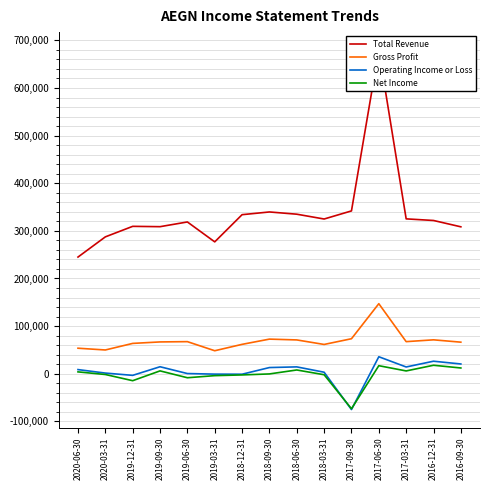

How many interior local peaks does the Total Revenue series have?

4